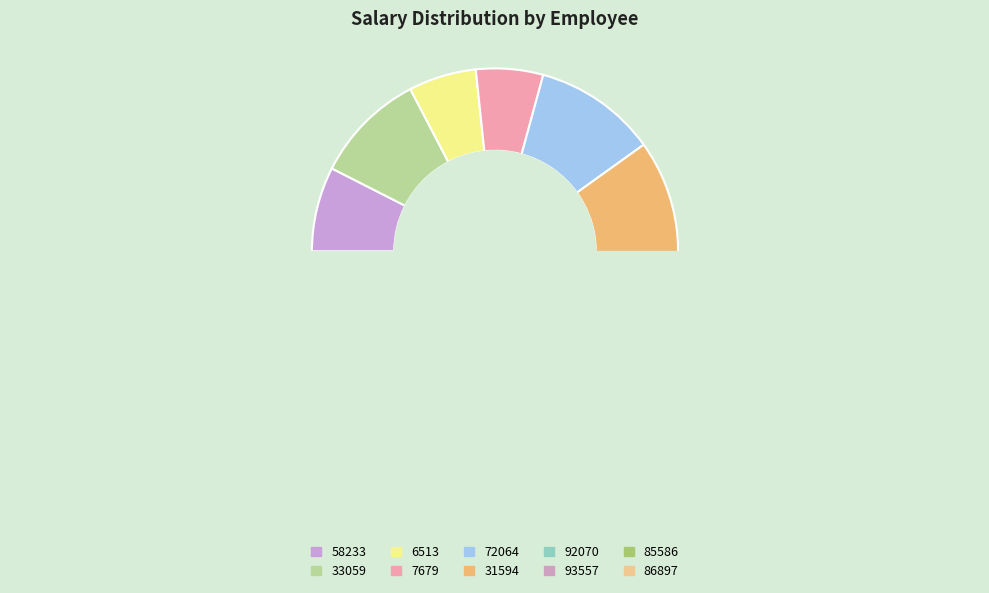

Is there any slice that represents more than half of the pie?

No